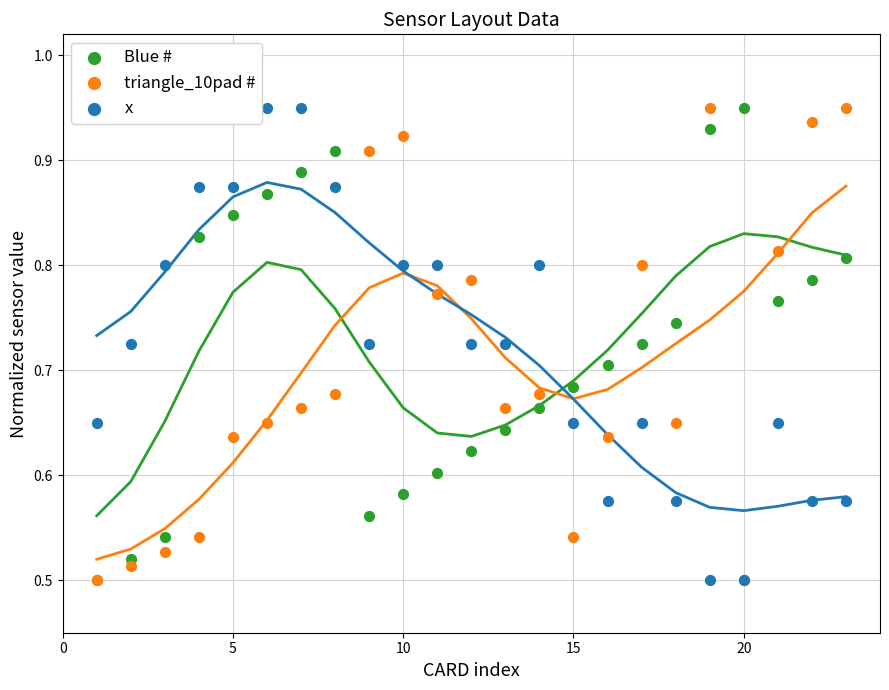

What are all the series names shown in the legend?

Blue #, triangle_10pad #, x